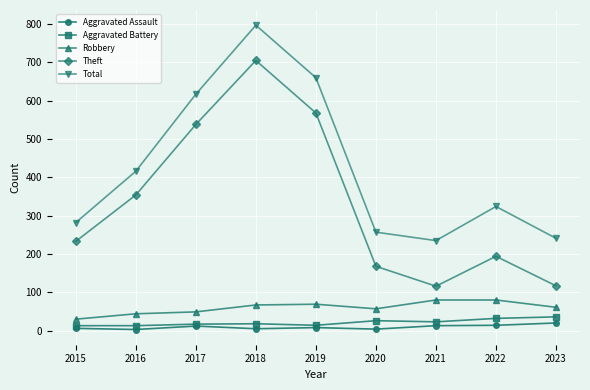

What is the difference between the Theft values at 2016 and 2020?

186